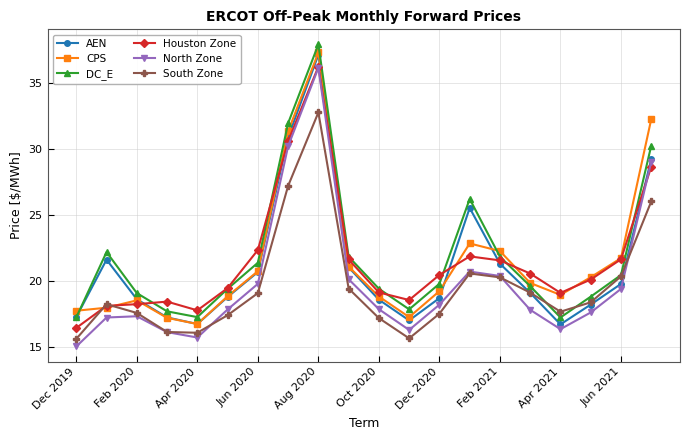

At how many categories does at least one series exceed 25?

4